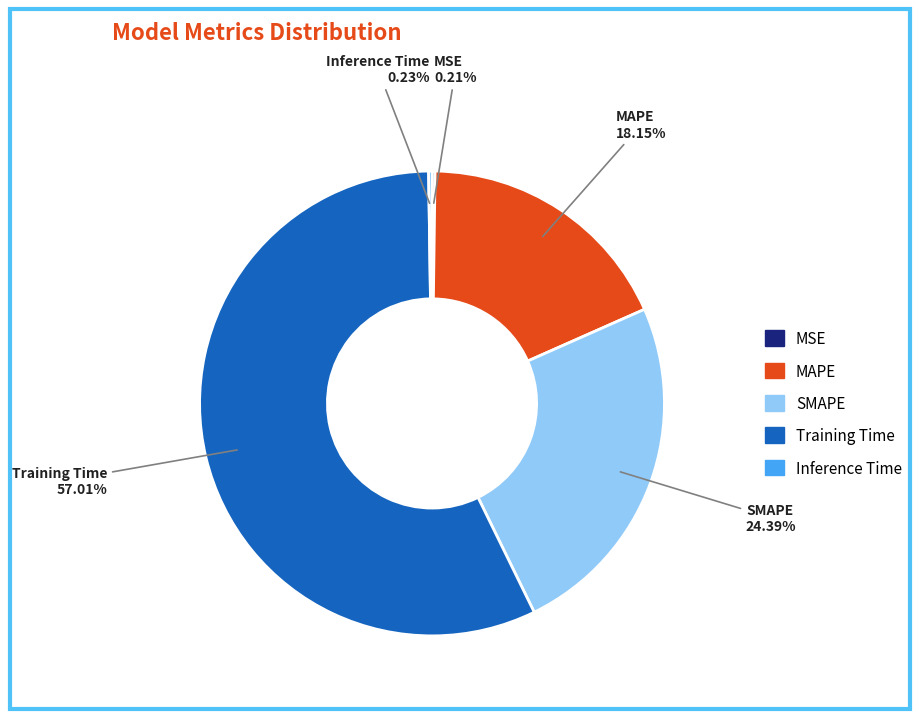

Between MAPE and Training Time, which is larger?

Training Time